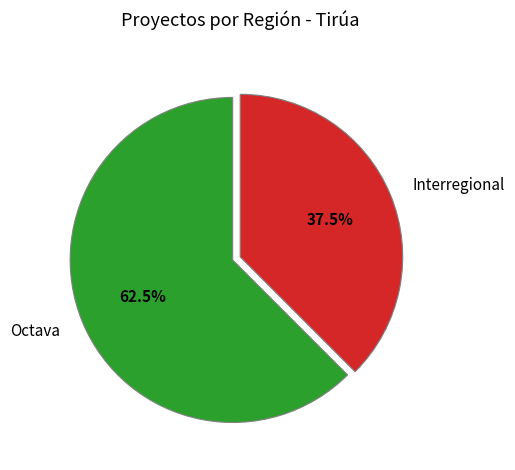

Count the number of slices in the pie.

2